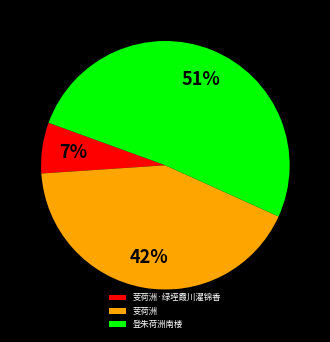

To the nearest percent, what is the difference between the 登朱荷洲南楼 and 芰荷洲 slice percentages?

9%